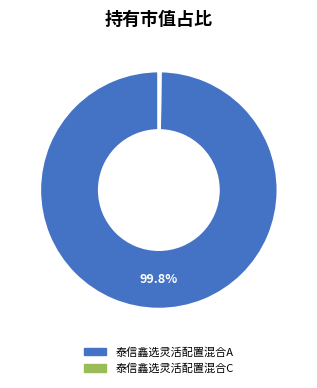

To the nearest percent, what percentage of the pie is 泰信鑫选灵活配置混合A?

100%